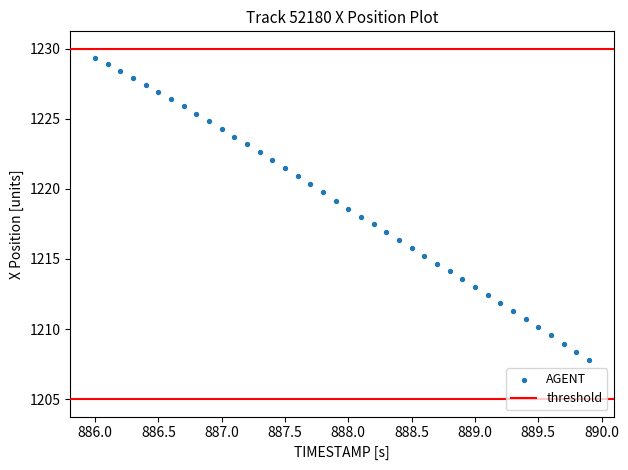

What is the range of X values (max minus min)?

3.9